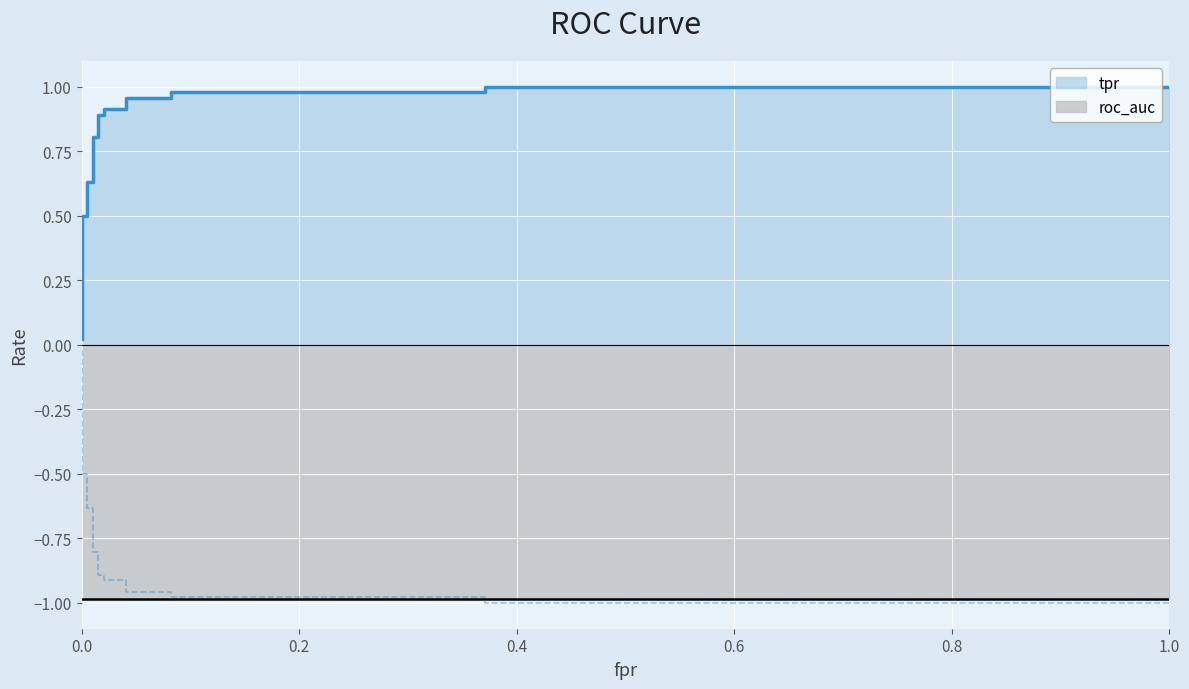

Reading right to left, list all the values displayed in this chart.

1.0=1.0	0.3711340206185567=1.0	0.3711340206185567=1.0	0.08247422680412371=1.0	0.08247422680412371=1.0	0.04123711340206185=1.0	0.04123711340206185=0.9	0.02061855670103093=0.9	0.02061855670103093=0.9	0.0154639175257732=0.9	0.0154639175257732=0.8	0.01030927835051546=0.8	0.01030927835051546=0.6	0.005154639175257732=0.6	0.005154639175257732=0.5	0.0=0.5	0.0=0.0